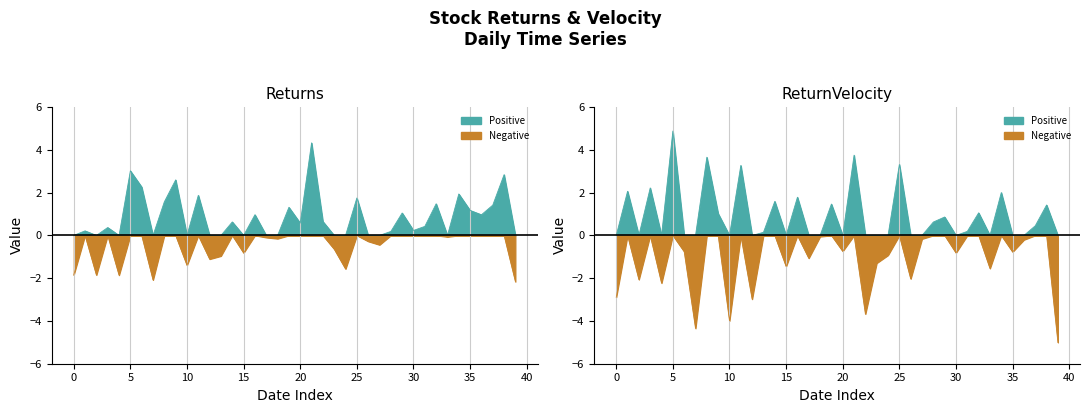

At which category is the sum across all series the highest?

21